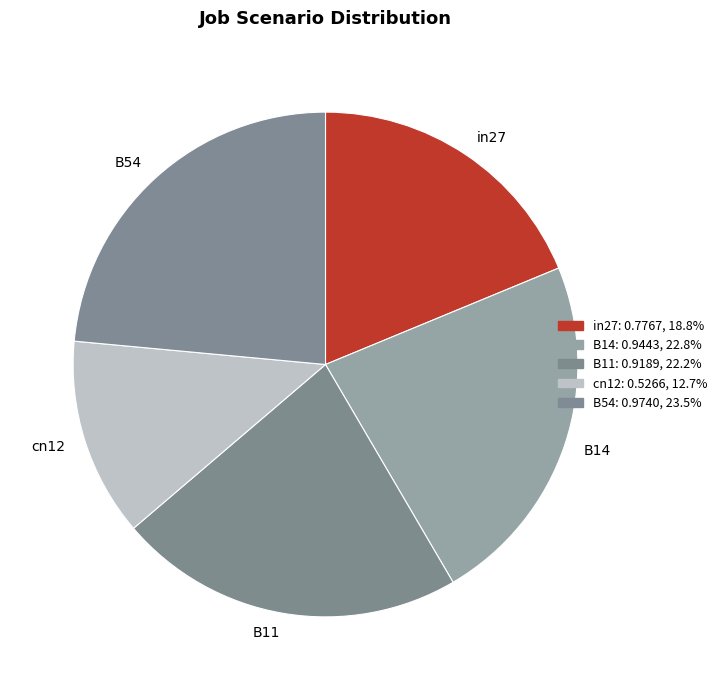

Does any single category account for the majority?

No